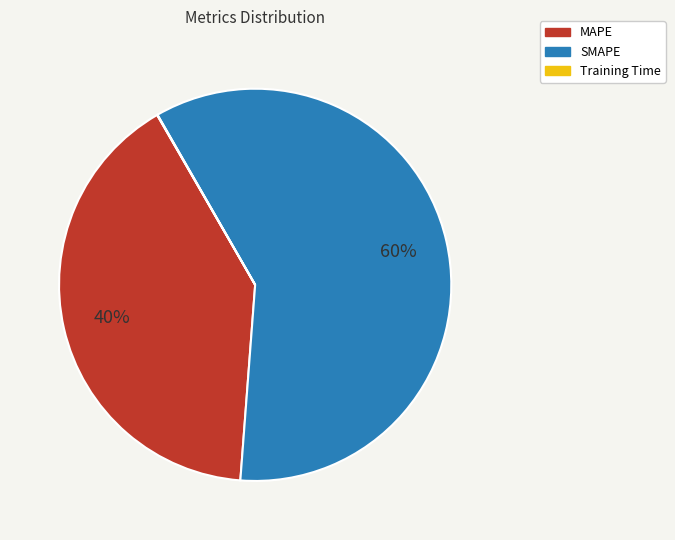

To the nearest percent, what is the average slice percentage?

33%